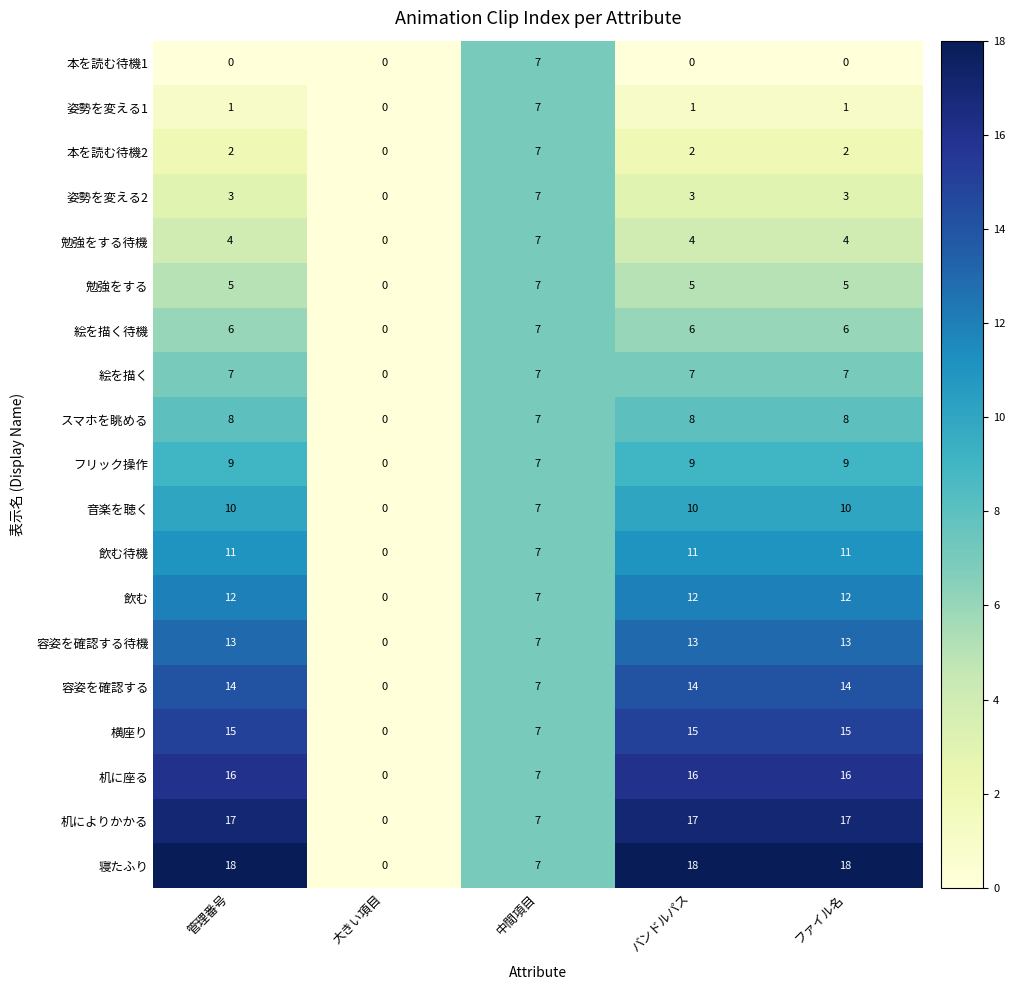

How many values in 本を読む待機1 are above zero?

1